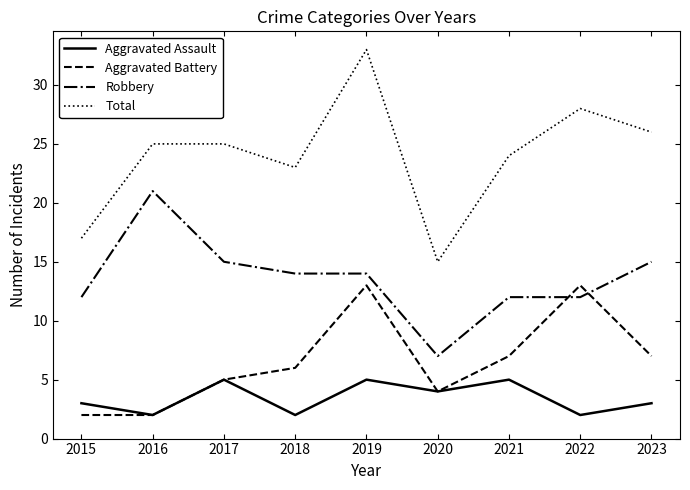

Rank the series by their average value, from lowest to highest.

Aggravated Assault, Aggravated Battery, Robbery, Total